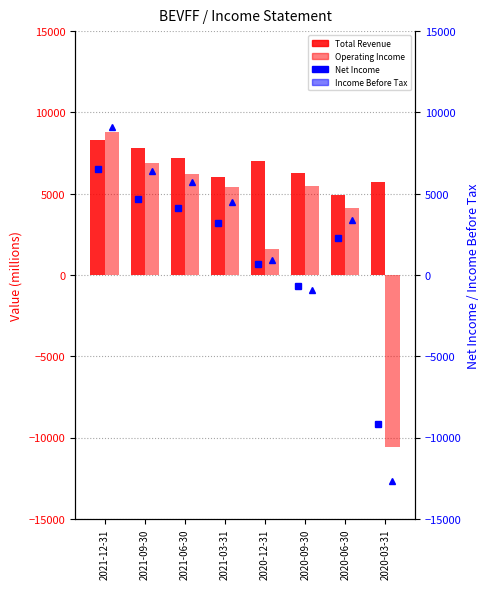

What is the sum of all Operating Income or Loss values?

27900